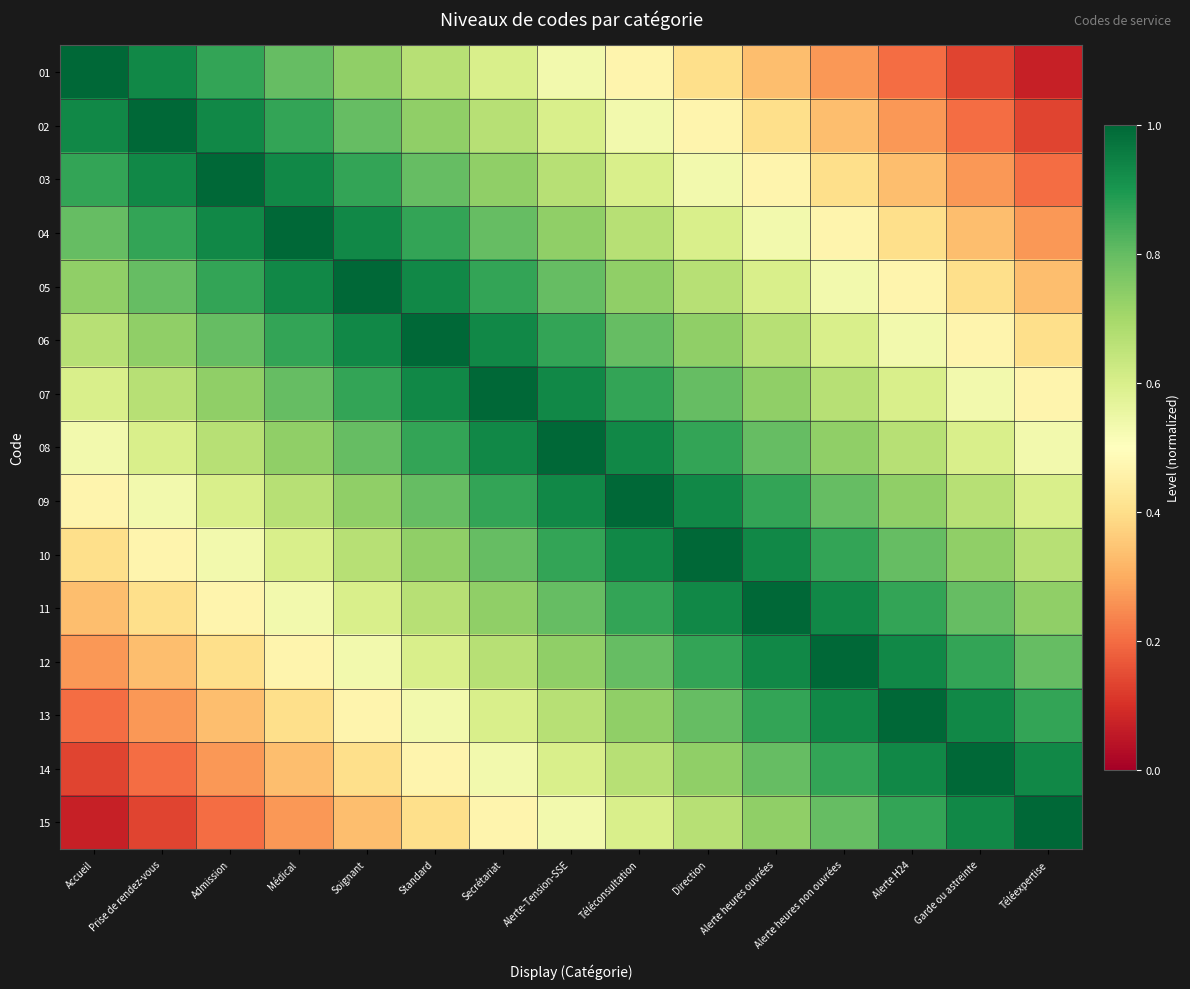

Which has a higher value, Prise de rendez-vous or Alerte-Tension-SSE?

Prise de rendez-vous